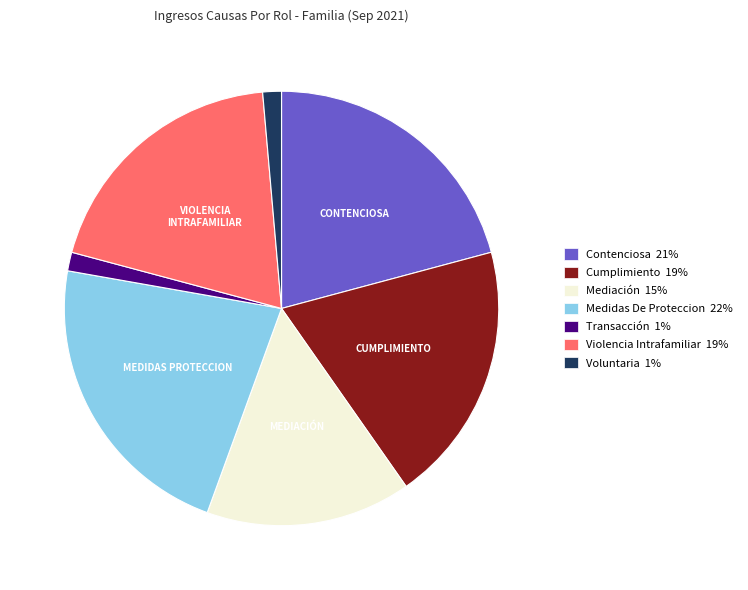

Between Voluntaria 1% and Cumplimiento 19%, which is larger?

Cumplimiento 19%